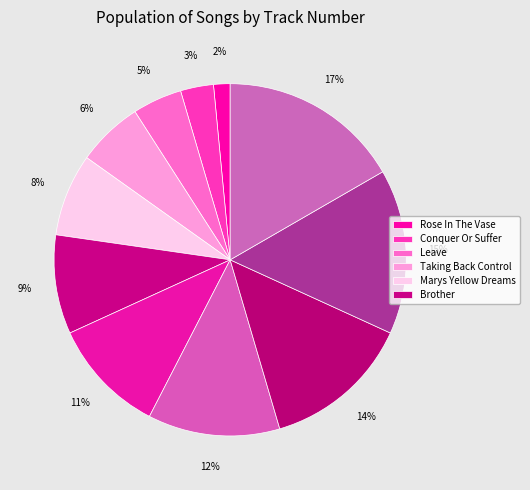

How many slices are in this pie chart?

11